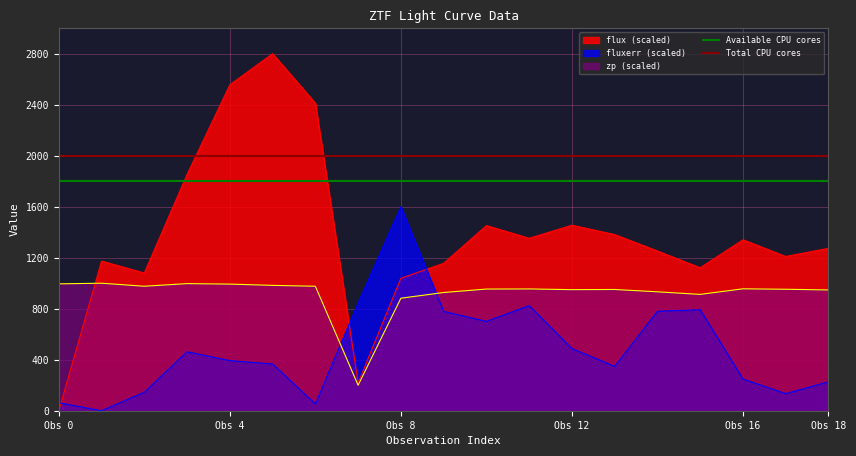

Which series ends up on top after the final intersection of flux (scaled) and fluxerr (scaled)?

flux (scaled)